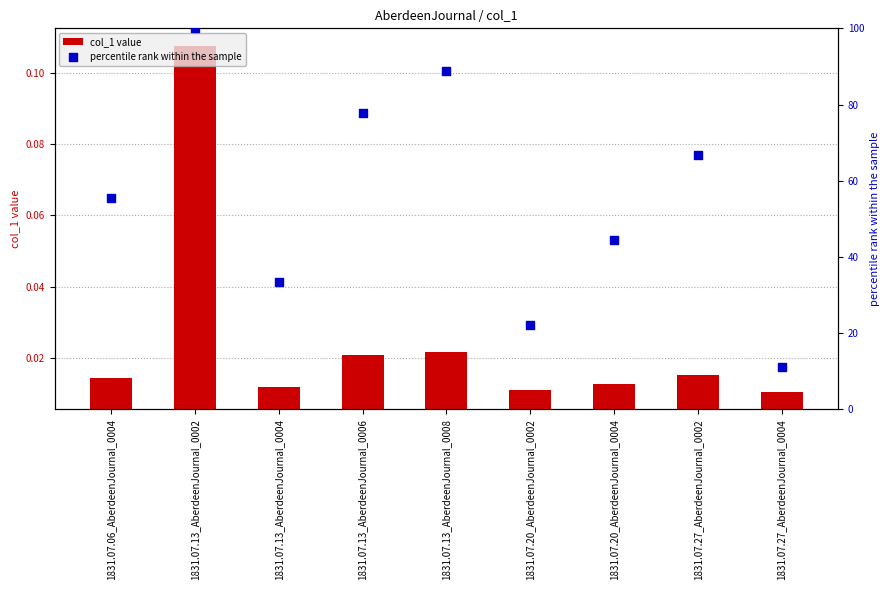

What is the total value across all series at 1831.07.13_AberdeenJournal_0004?

33.3